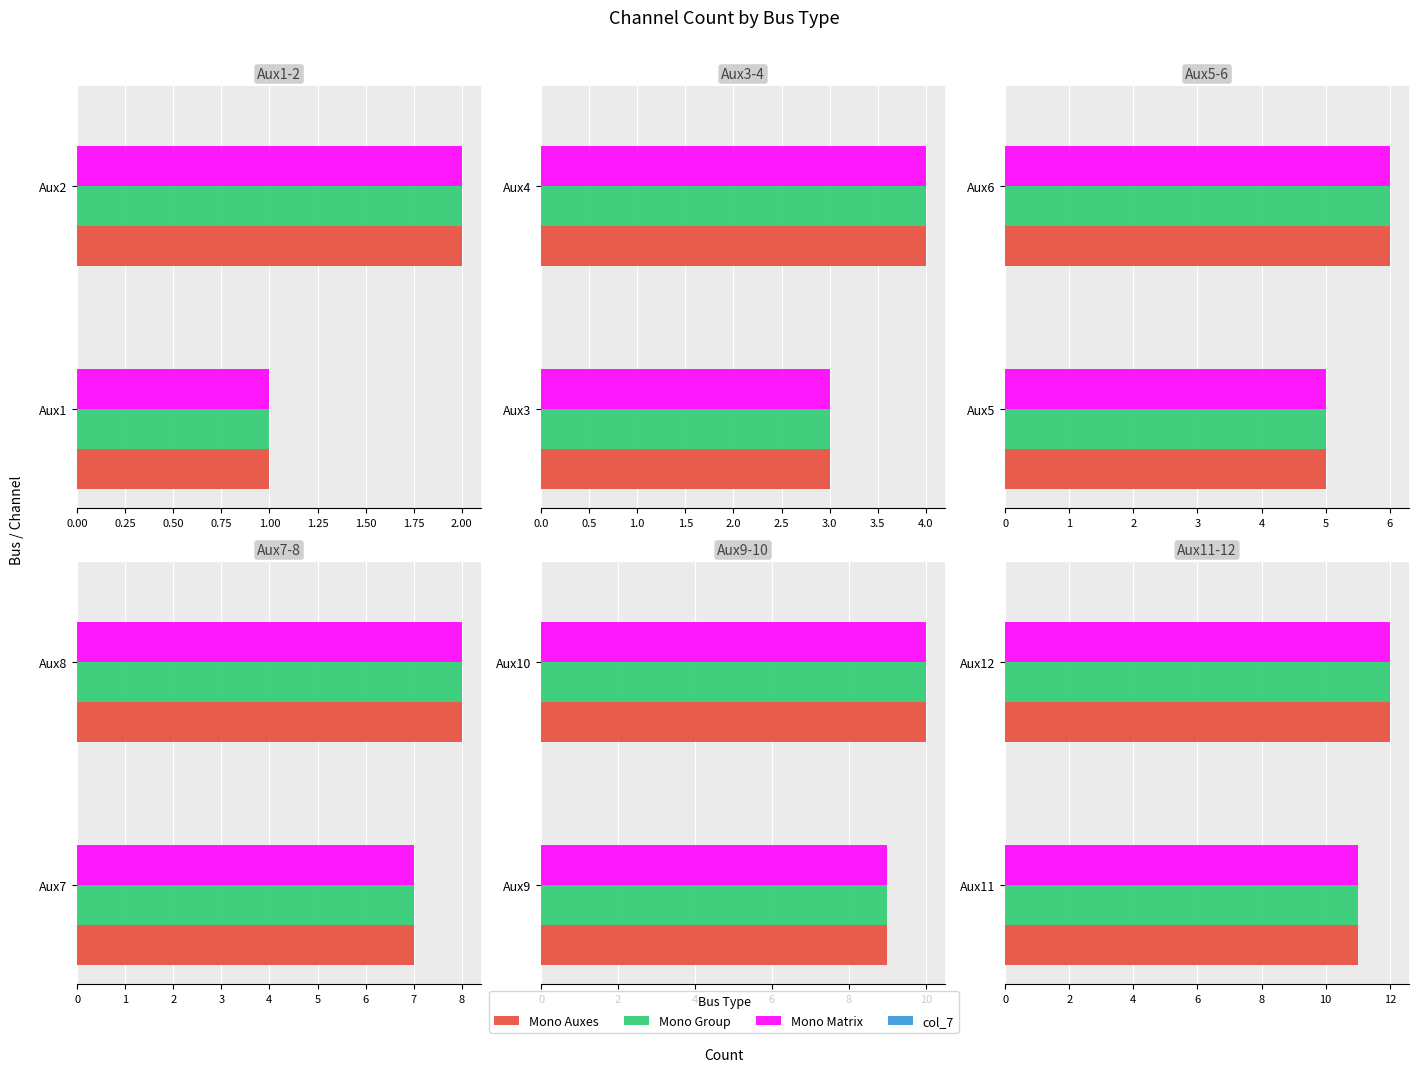

What is the value of the col_7 bar at the 2nd from the left?

0.2